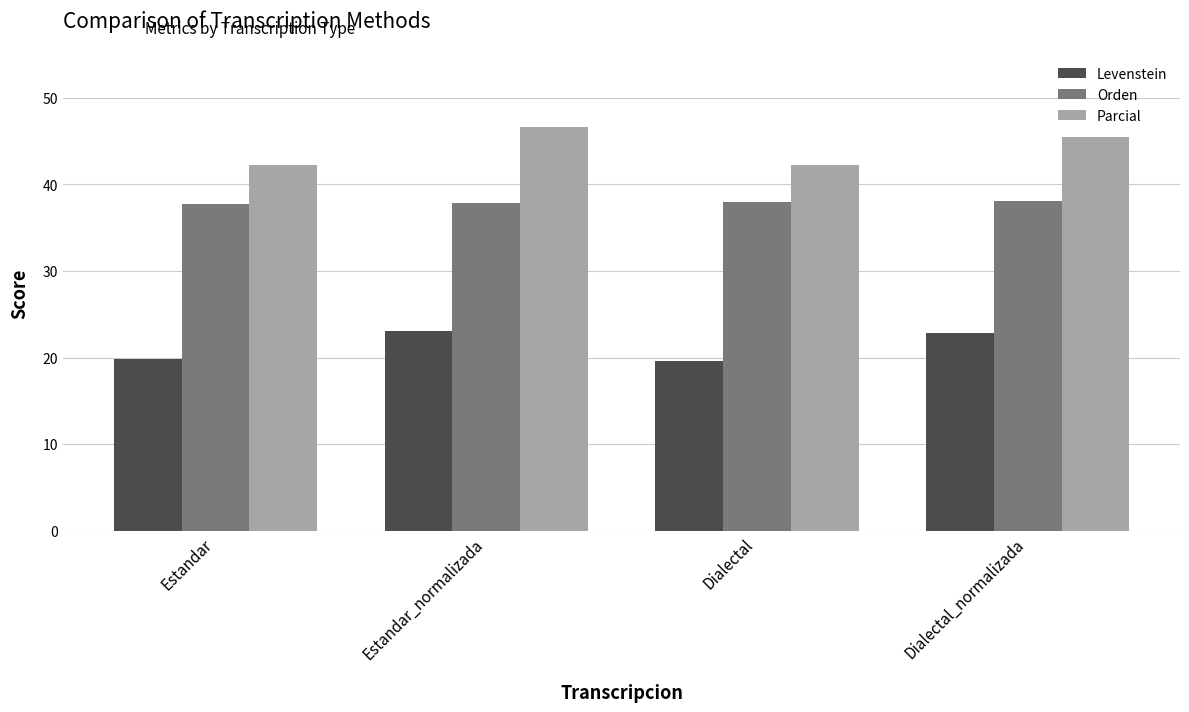

Rank the series at Estandar_normalizada from lowest to highest value.

Levenstein, Orden, Parcial